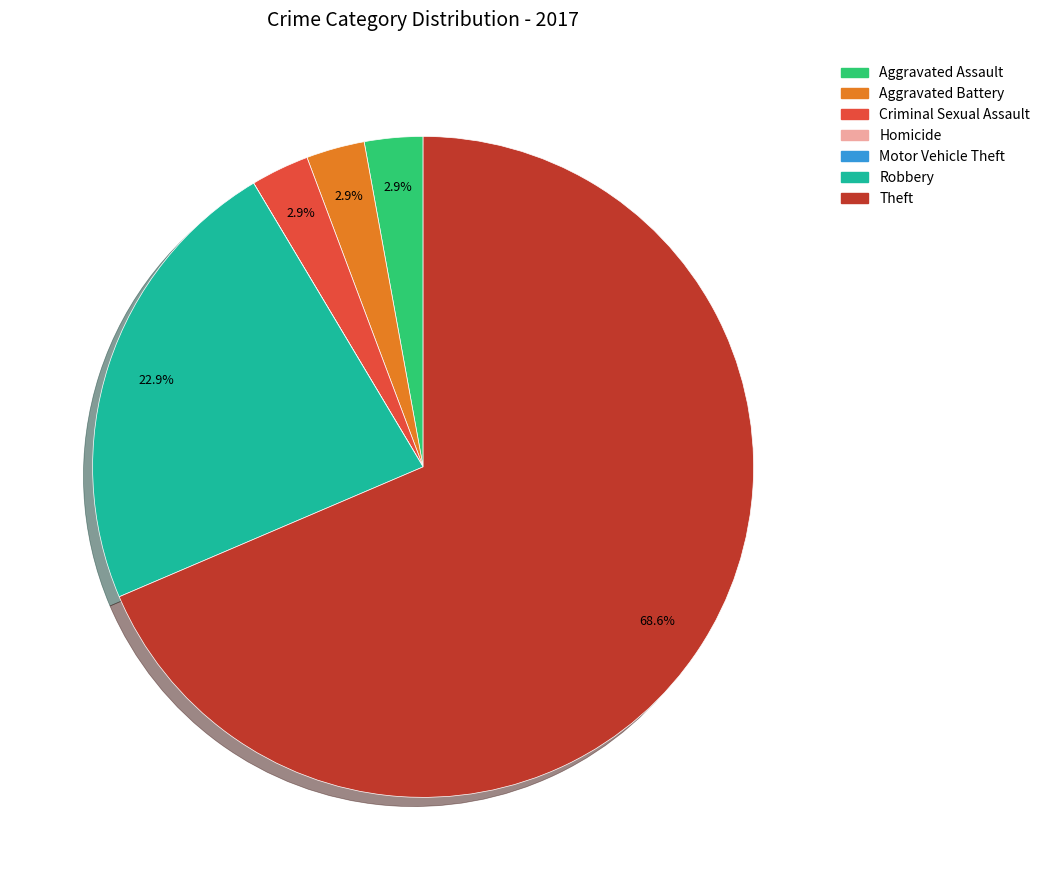

Do Aggravated Battery and Aggravated Assault together represent more than half of the pie?

No